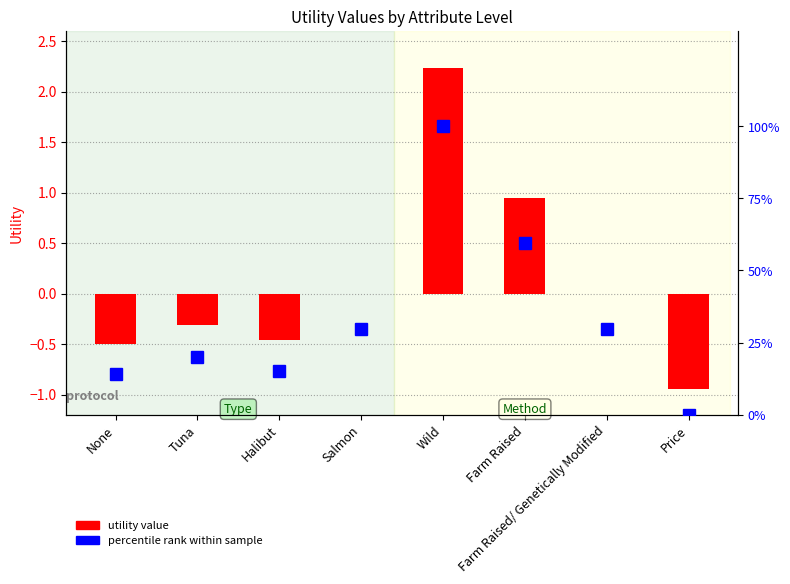

Which series changed the most between Farm Raised/ Genetically Modified and Price?

percentile rank within sample